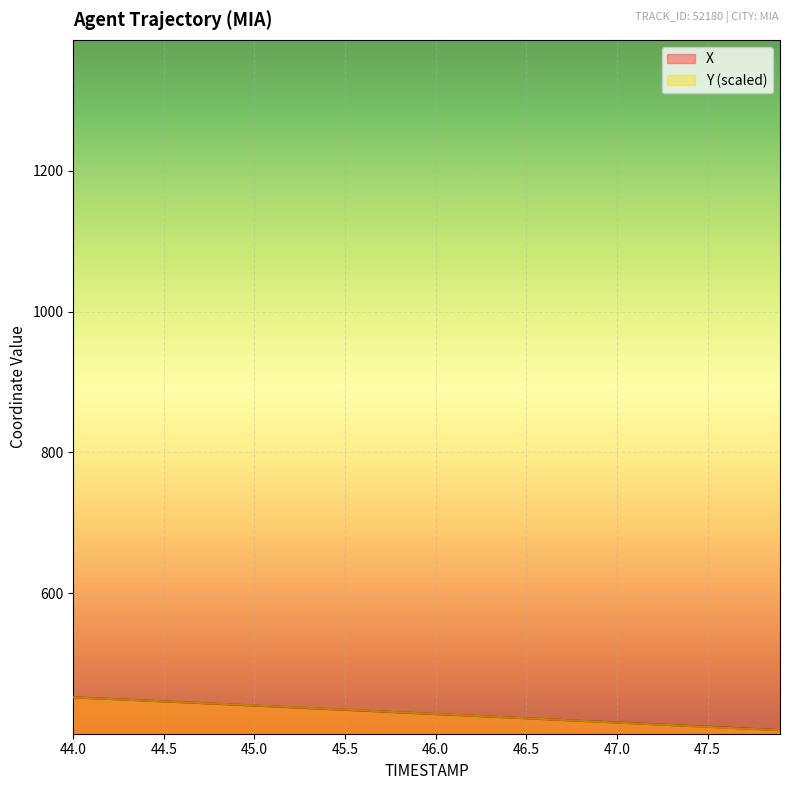

True or false: Y and X intersect in this chart.

True